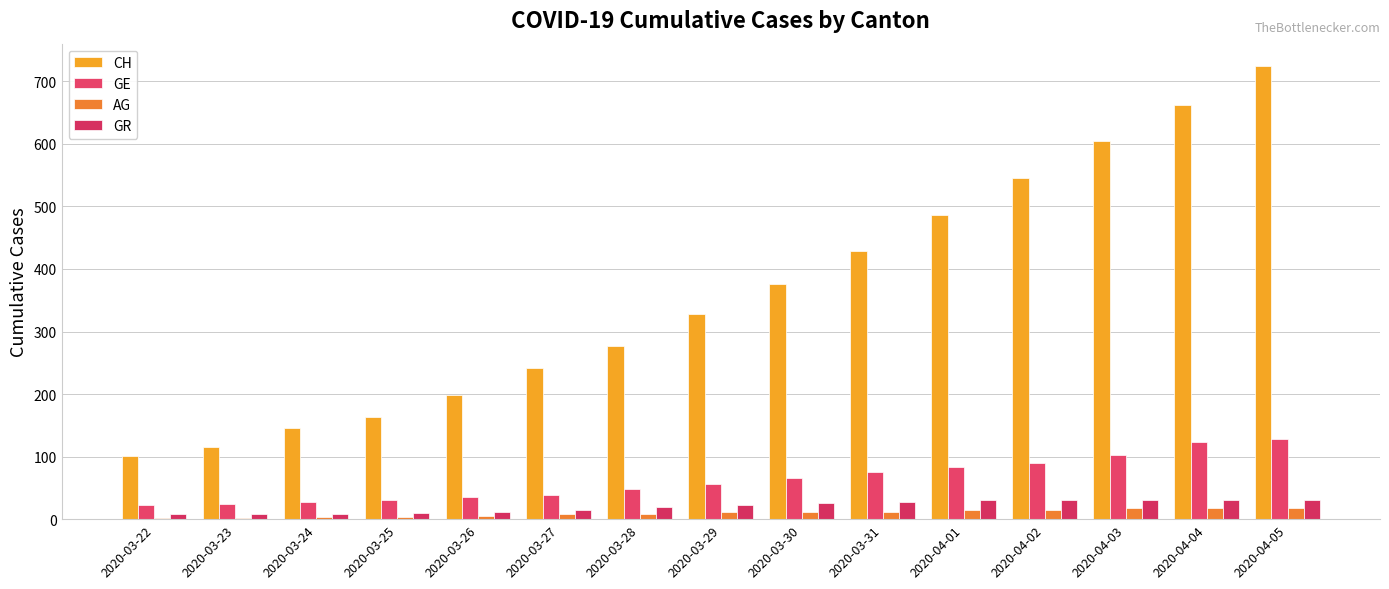

How many categories are shown in the chart?

15